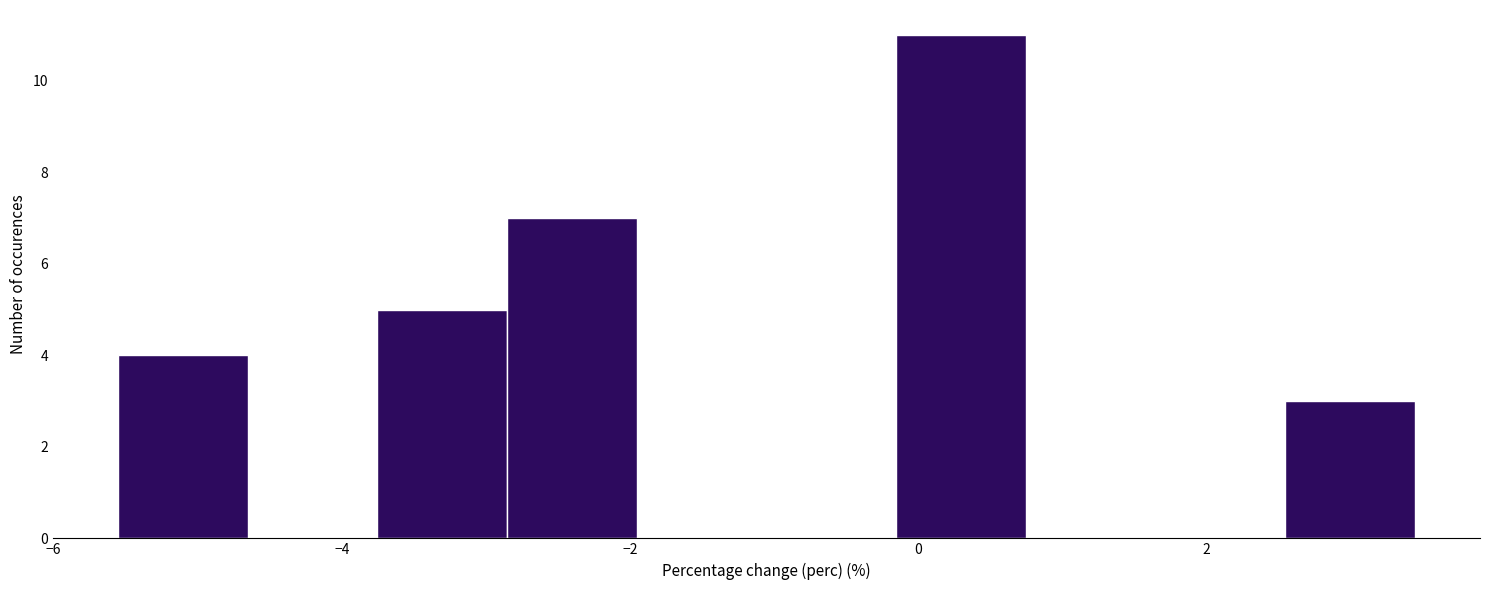

What is the height of the bar covering -5.6 to -4.6 on the x-axis? Neither the bar edges nor the heights are printed on the chart, so give them approximately, as read against the axes.

4